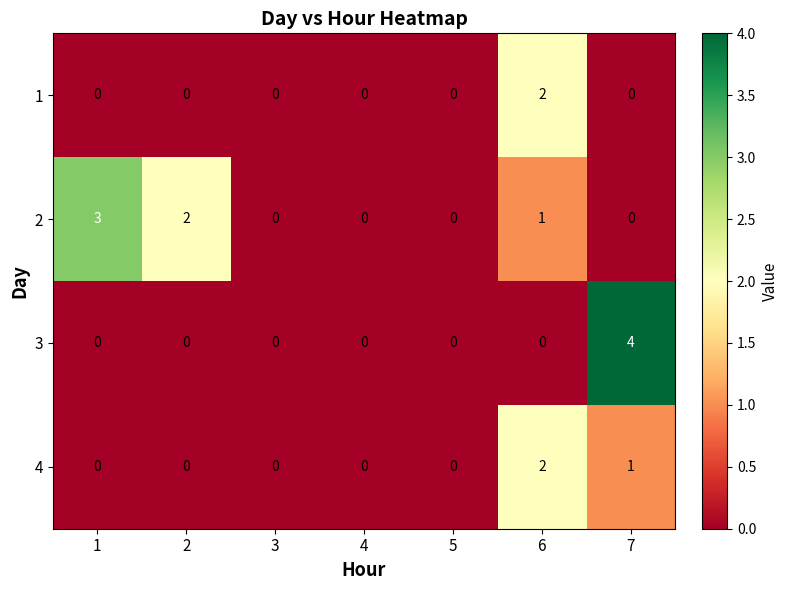

List the series in order of their overall mean, lowest first.

1, 4, 3, 2